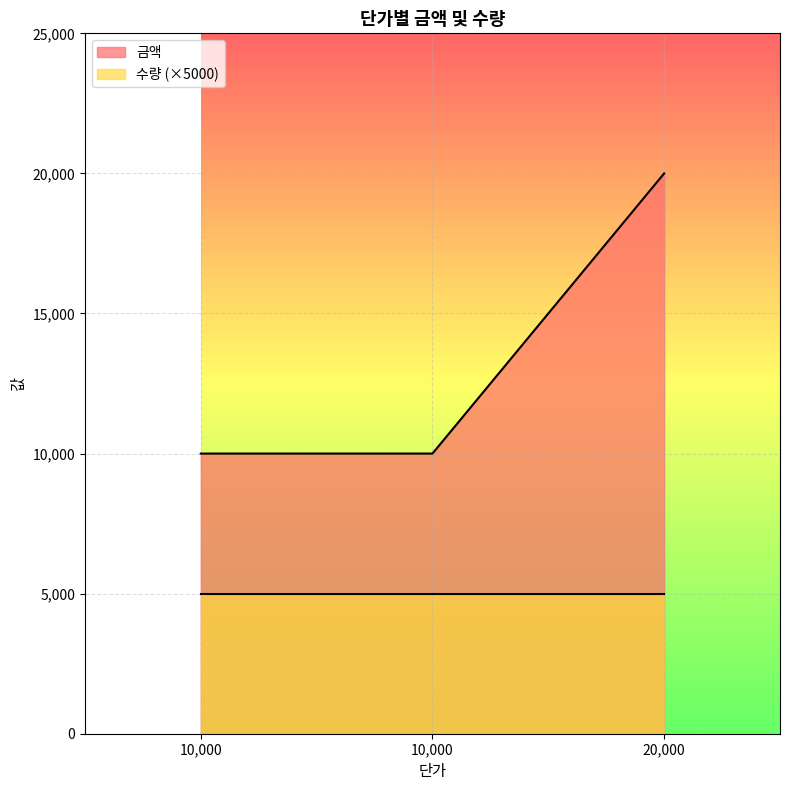

What is the change in value from 10000 to 20000?

+10000